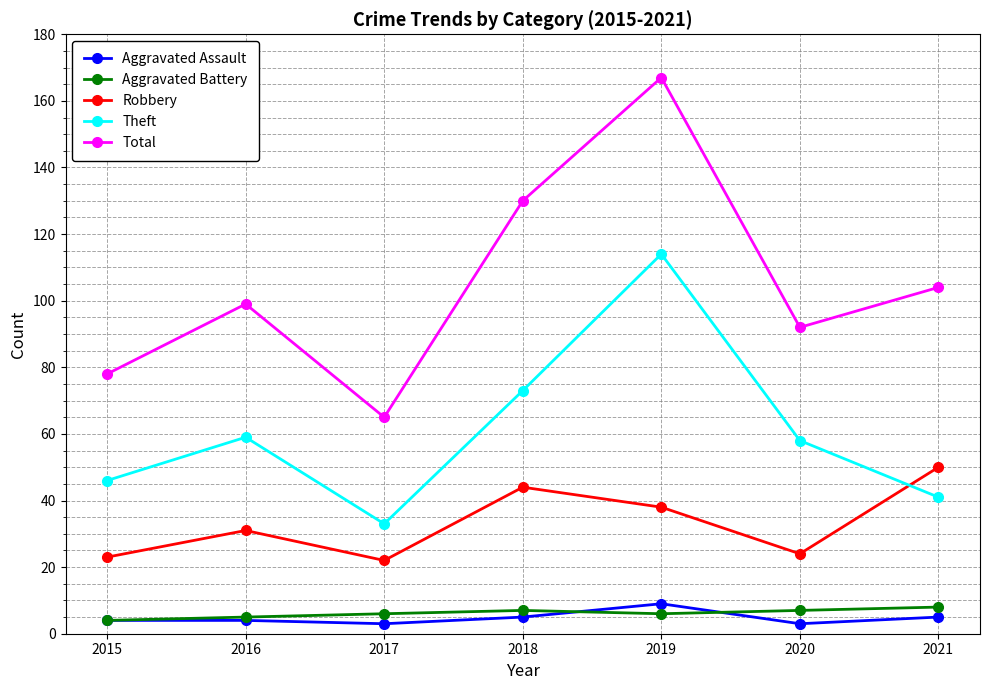

Is it true that Theft equals 76 at 2015?

False